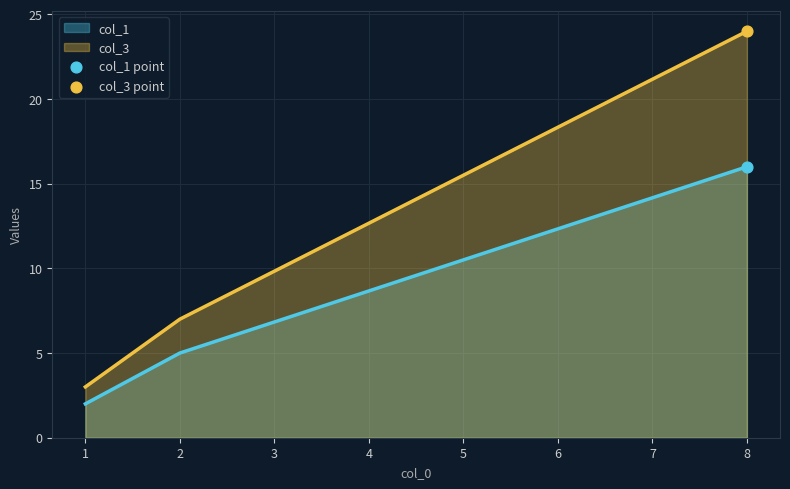

Which series has the largest Y range (max minus min)?

col_3